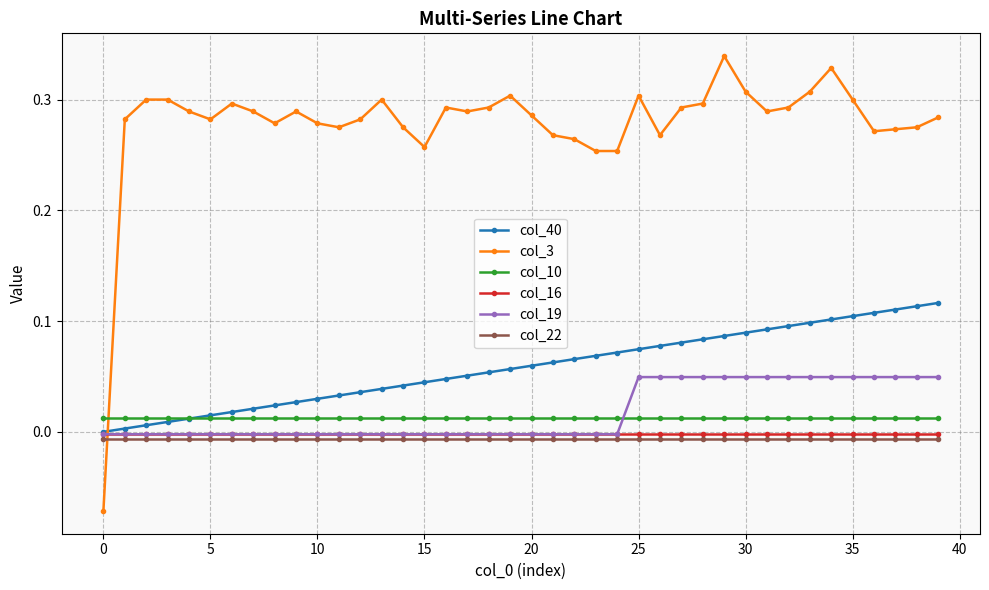

Which series has the largest total across all categories?

col_3